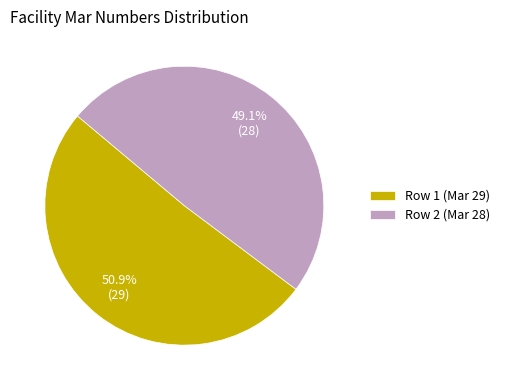

Does Row 2 (Mar 28) account for over 50% of the chart?

No